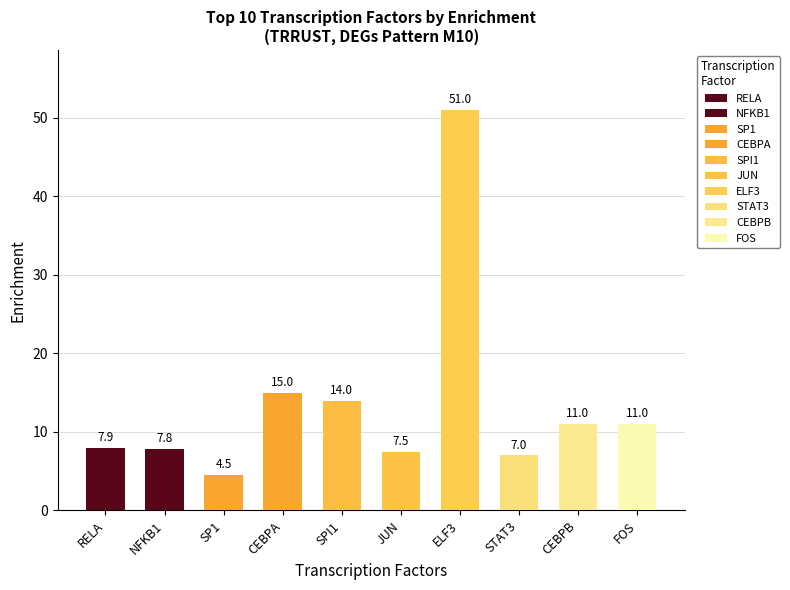

How many values are below 11?

5